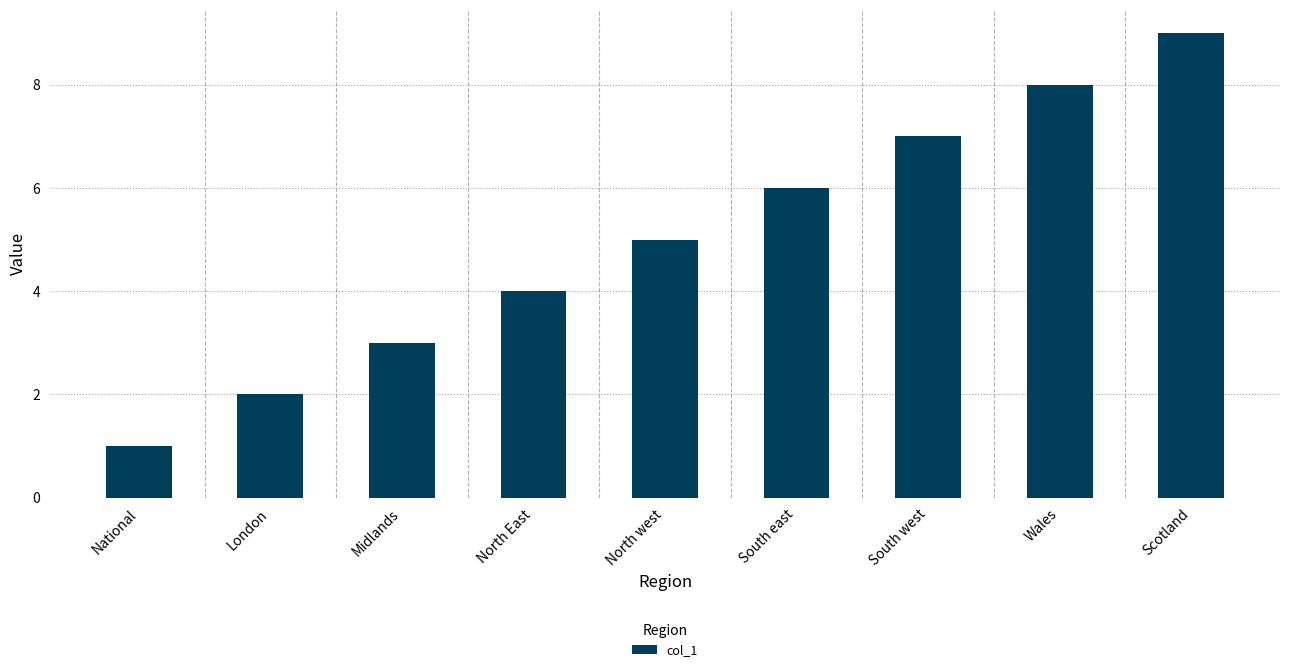

Read the value at South west.

7